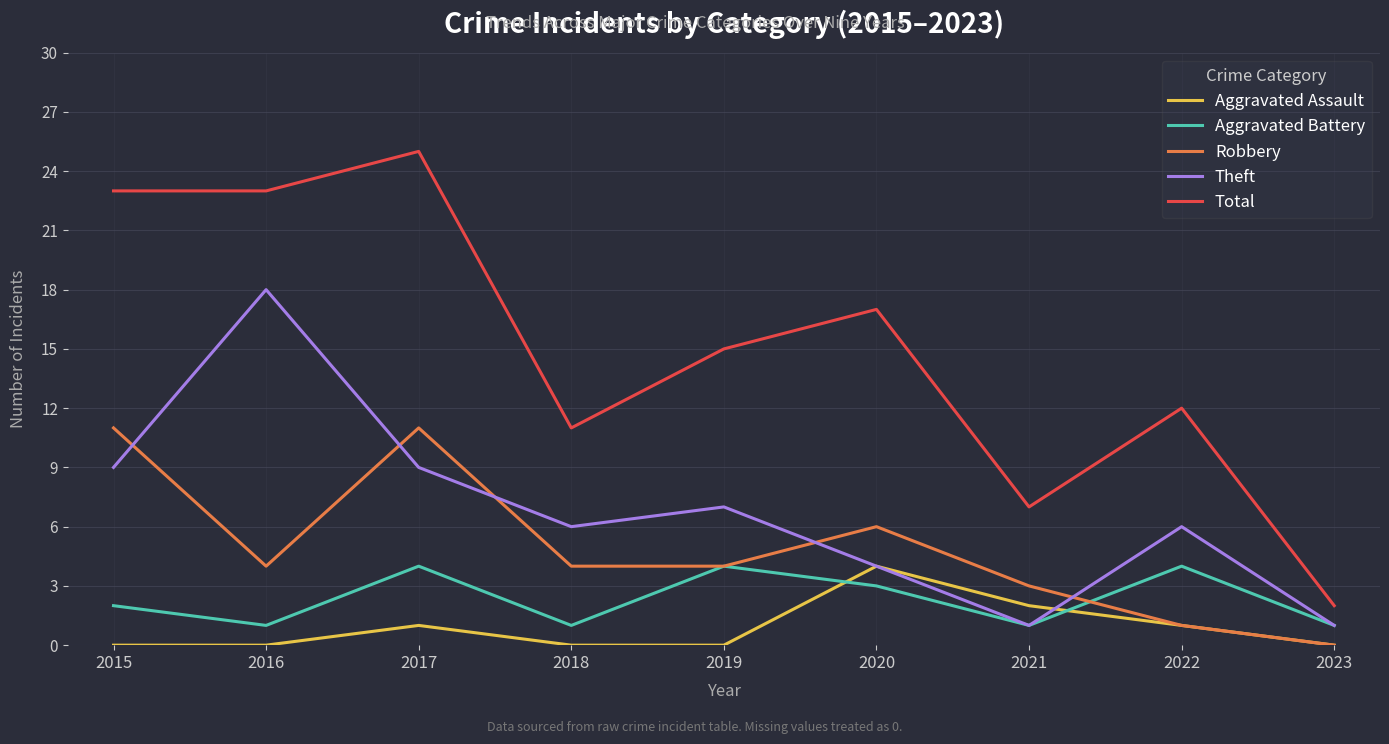

True or false: Aggravated Battery has a value of 1 at 2016.

True